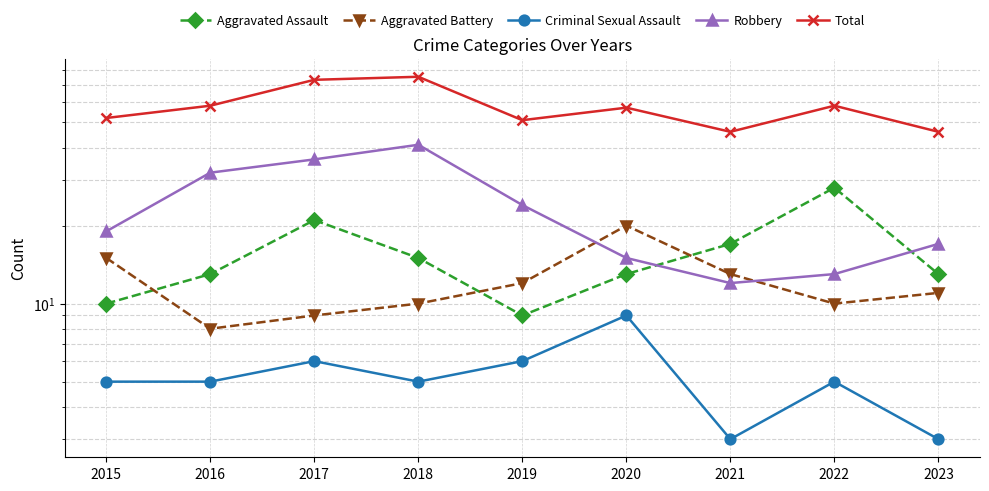

True or false: Criminal Sexual Assault has a value of 5 at 2018.

True